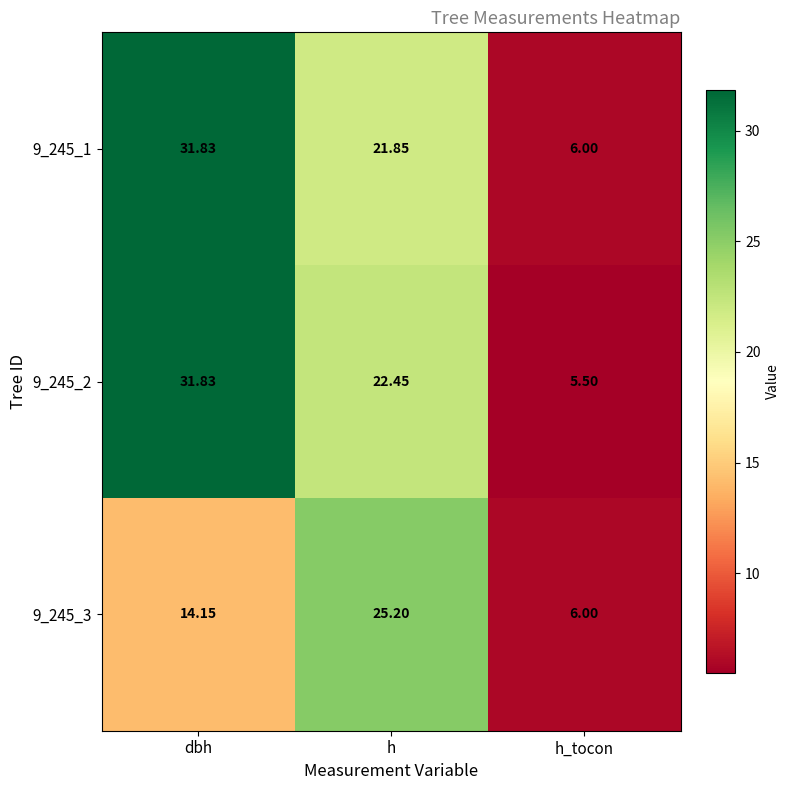

At h, list the series in order from smallest to largest.

9_245_1, 9_245_2, 9_245_3